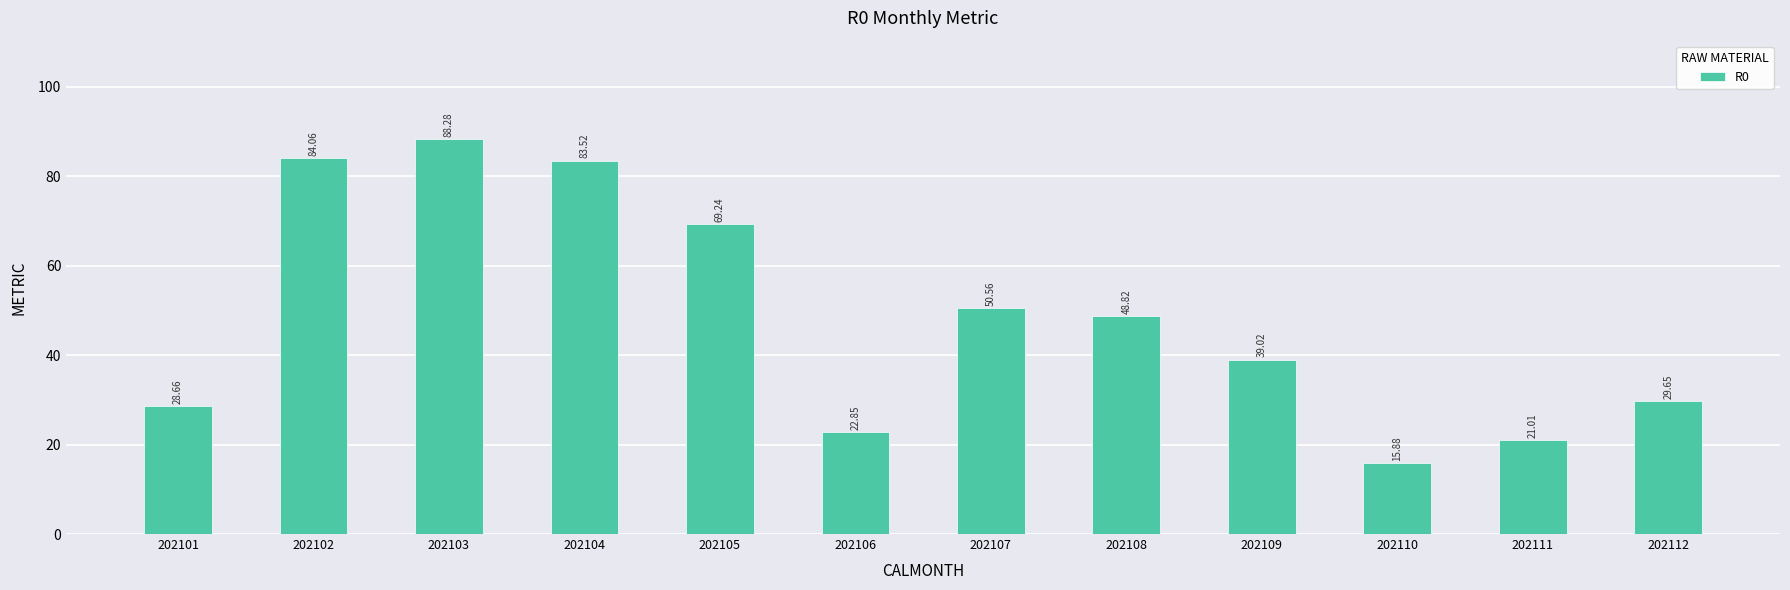

What is the value of the 10th bar from the left?

15.9